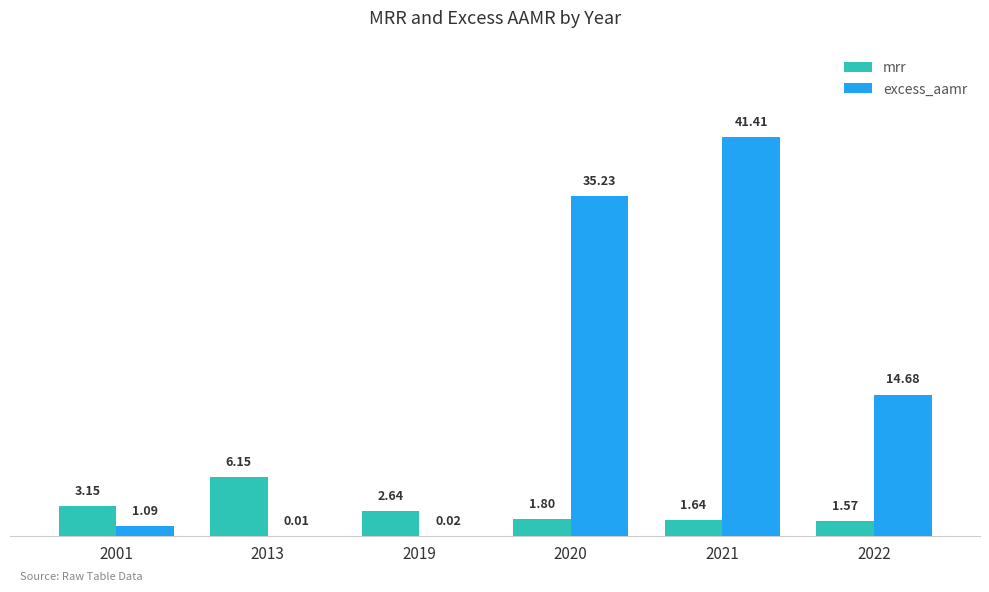

How many values in the mrr series exceed 2?

3